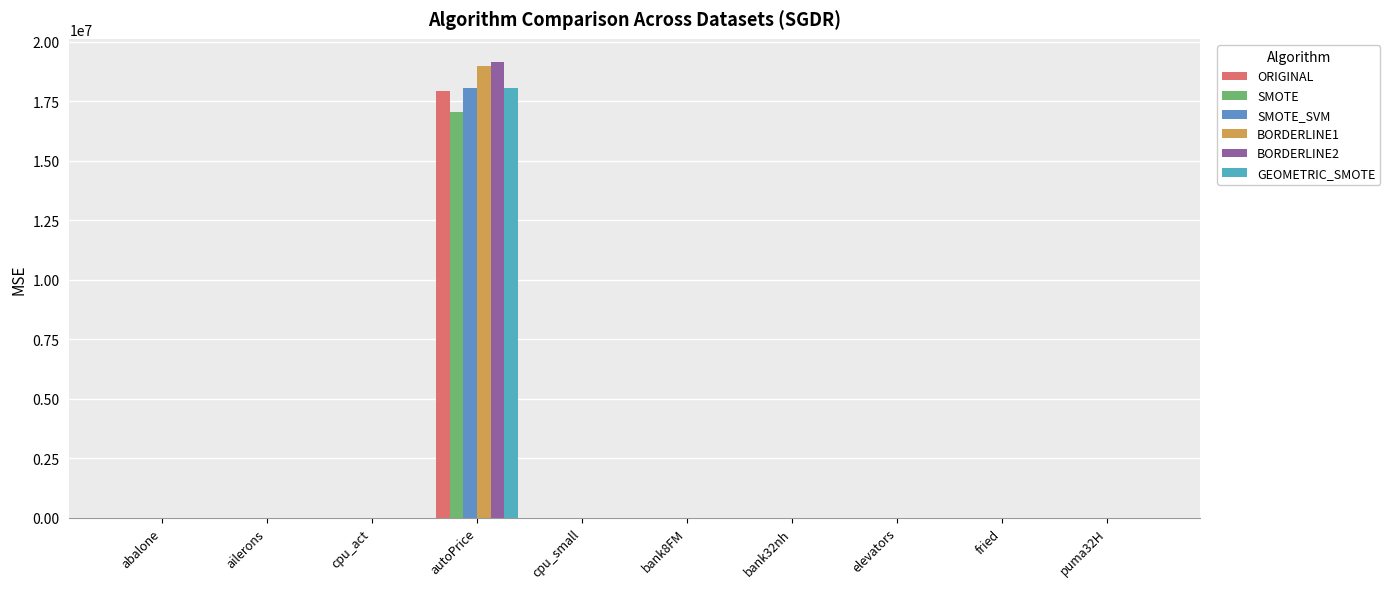

The BORDERLINE1 series shows 118.4 at cpu_small. True or false?

False